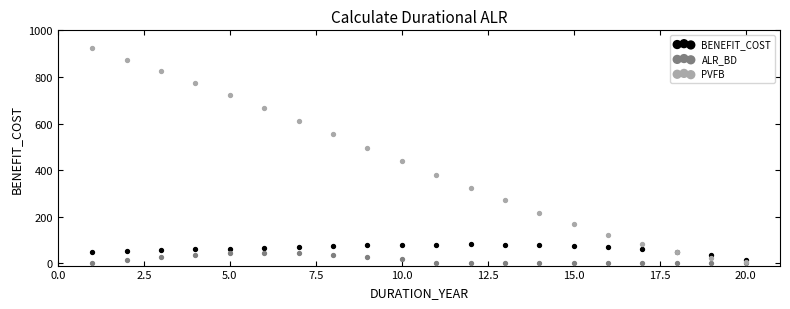

Which series contains the highest Y value?

PVFB